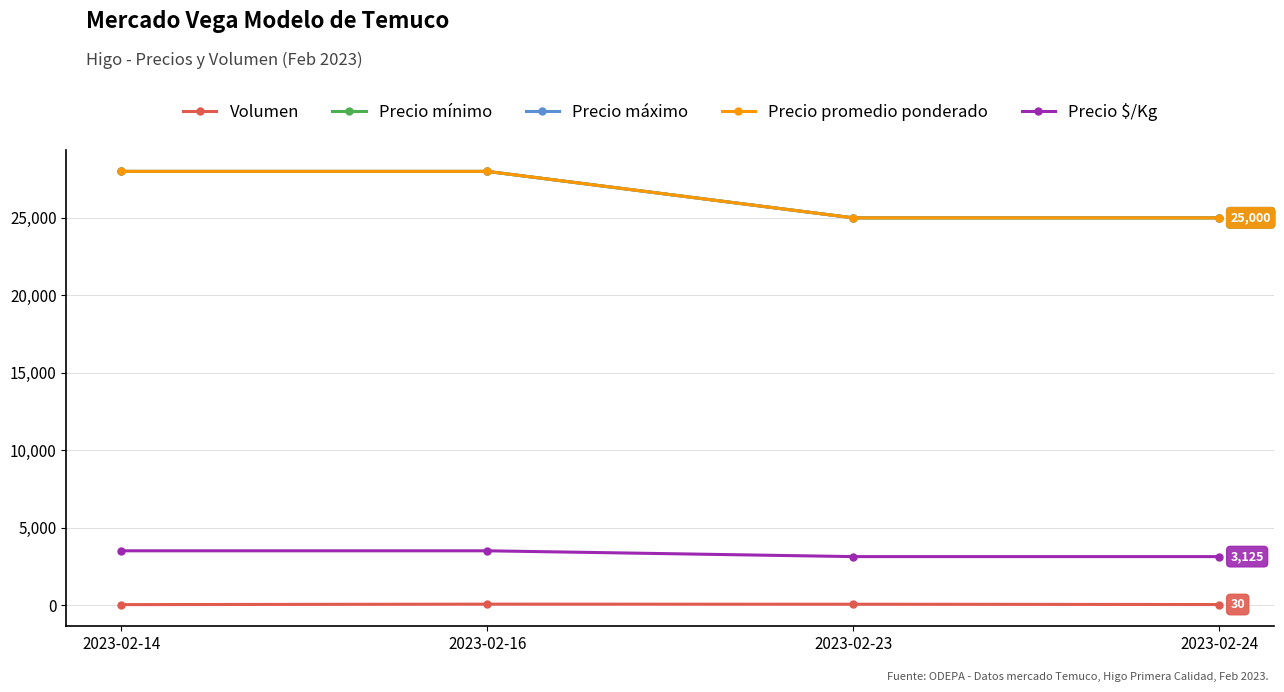

At which category is the sum across all series the highest?

2023-02-16